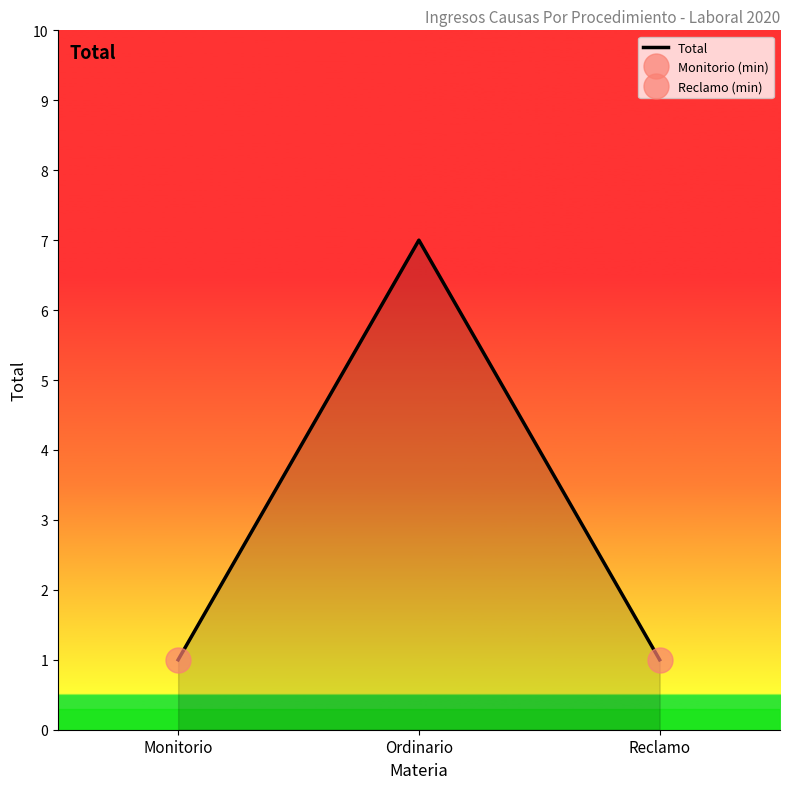

What is the ratio of the value at Ordinario to the value at Reclamo?

7.0